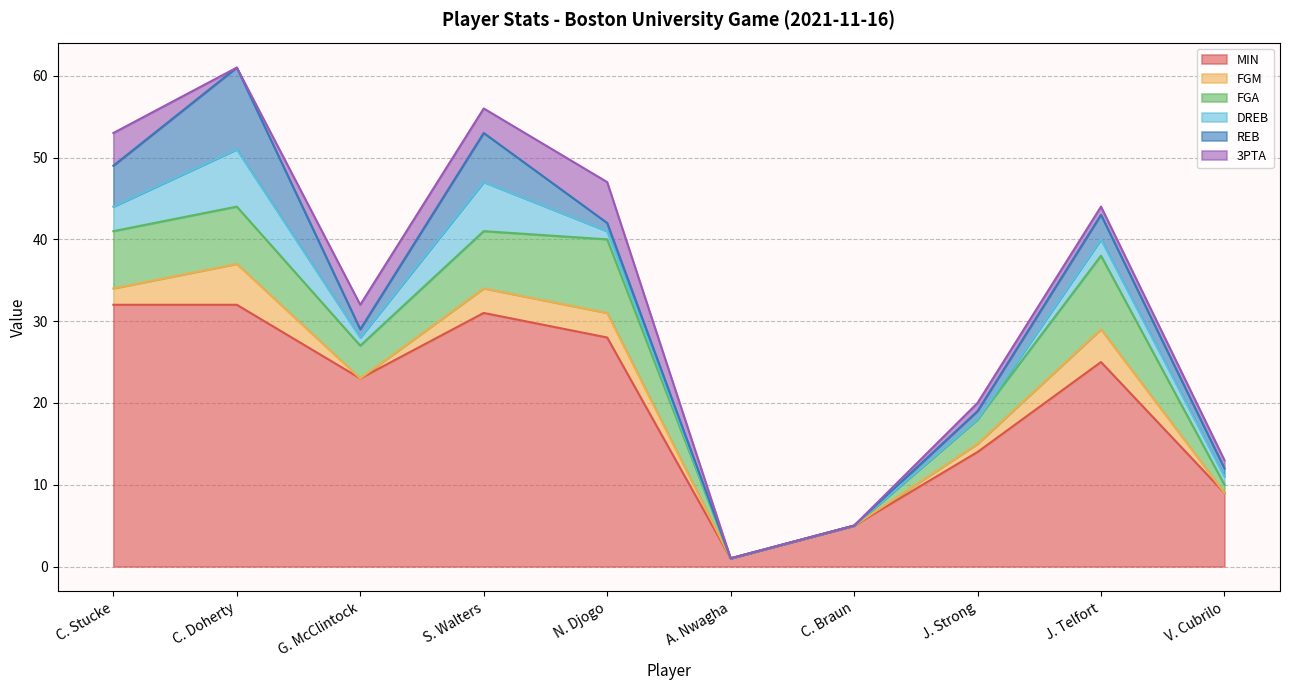

What position from the right is N. Djogo?

6